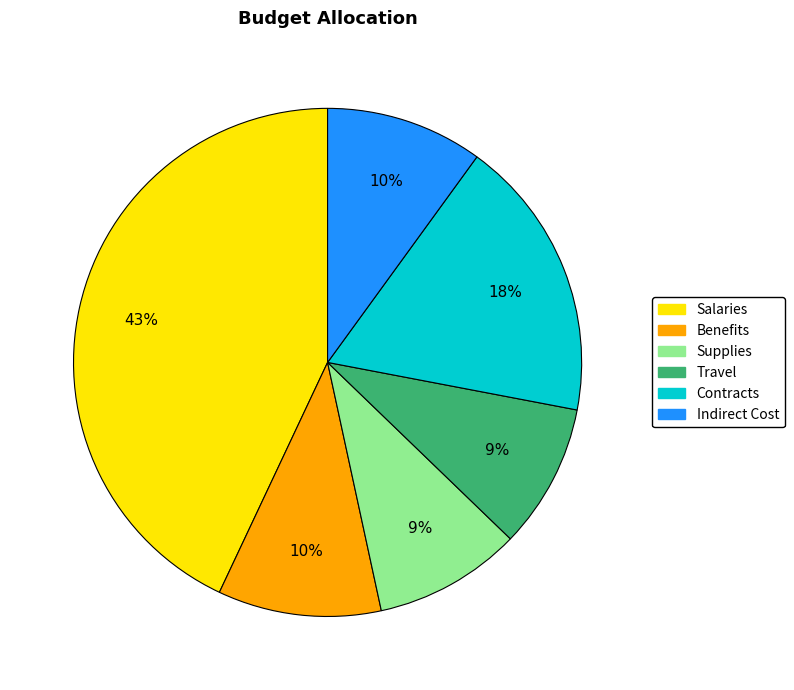

To the nearest percent, what is the difference between the Supplies and Contracts slice percentages?

9%